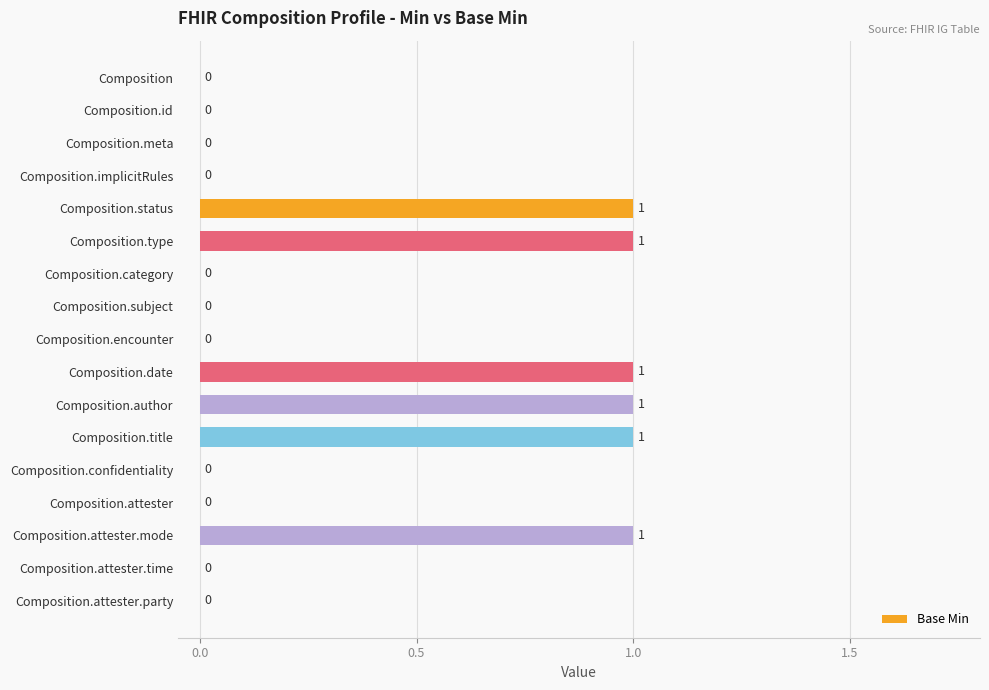

How many values are between 0 and 1?

17